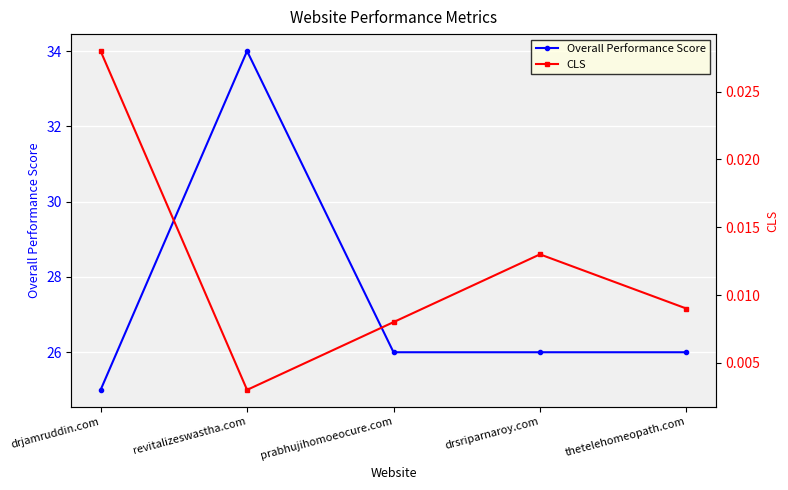

In CLS, how many points are lower than both neighbors (excluding endpoints)?

1